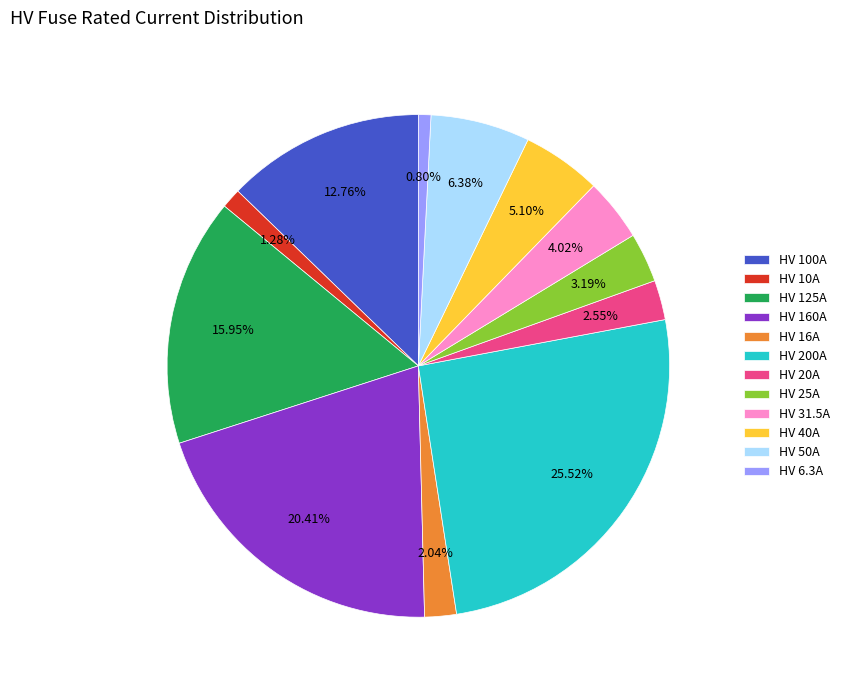

To the nearest percent, what is the average slice percentage?

8%